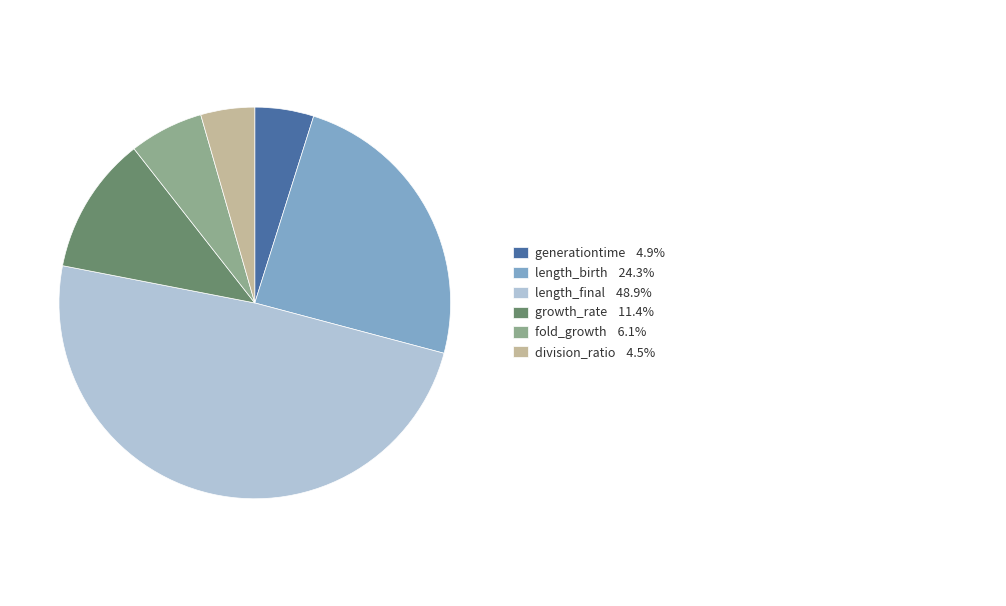

Is there a majority slice in this chart?

No